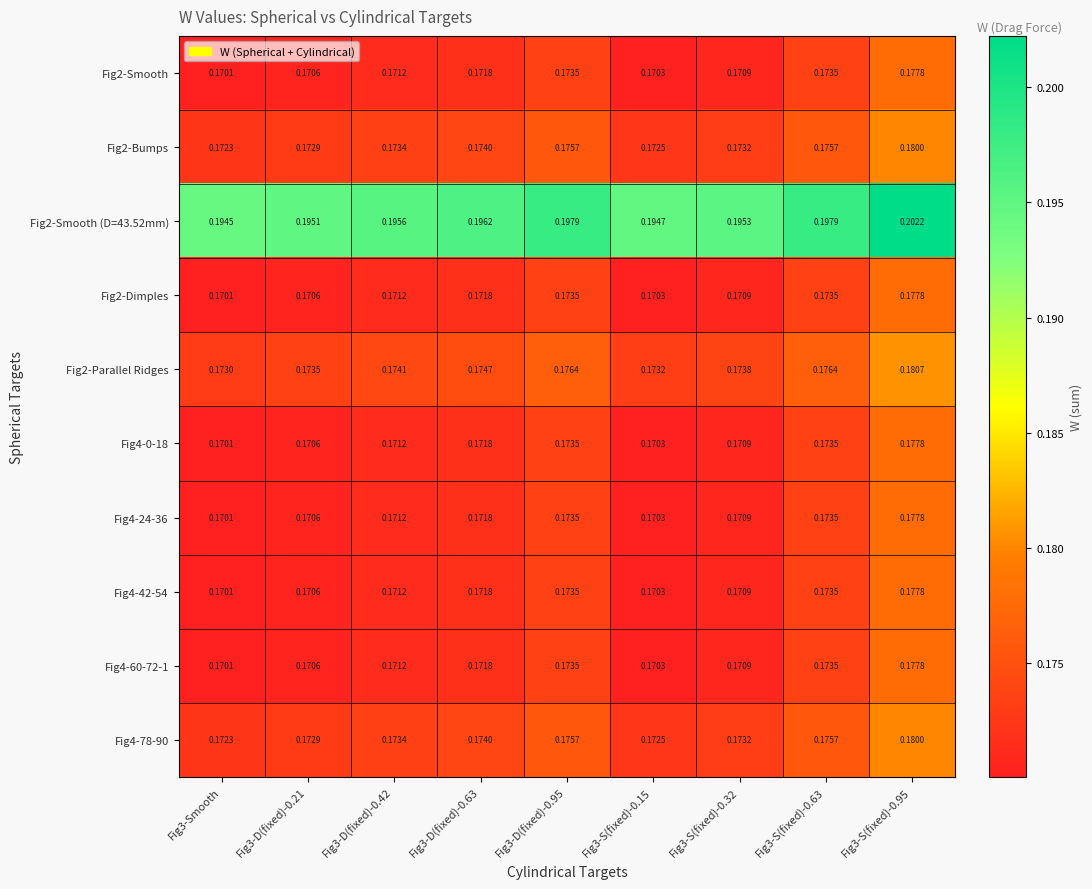

Between Fig3-S(fixed)-0.32 and Fig3-S(fixed)-0.63, which is larger?

Fig3-S(fixed)-0.63